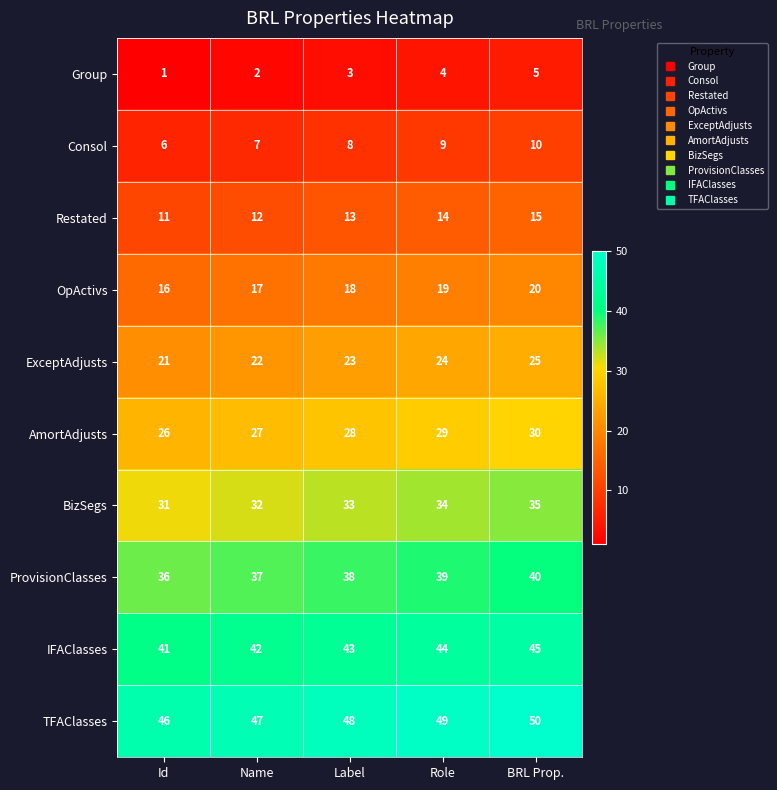

Read the AmortAdjusts value at Id.

26